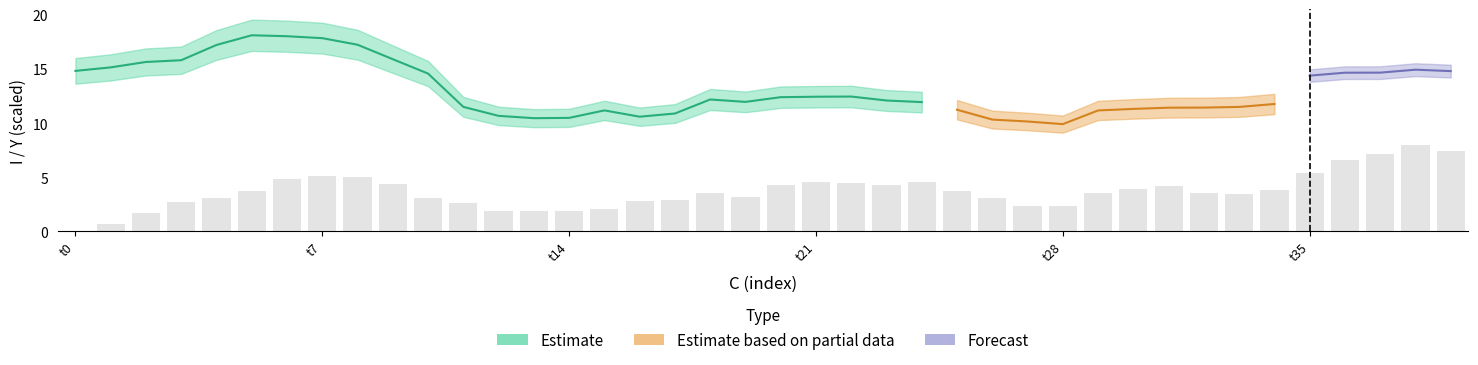

At which category does the chart reach its minimum across all series?

t0